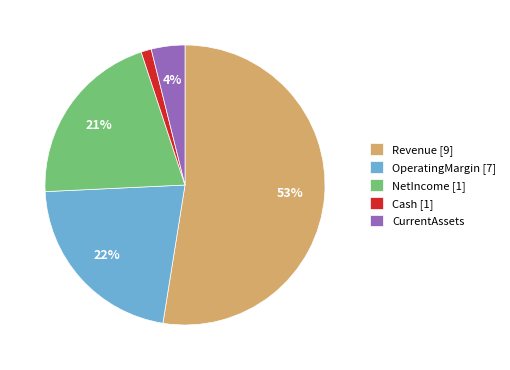

The Revenue slice represents 60% of the pie. True or false?

False